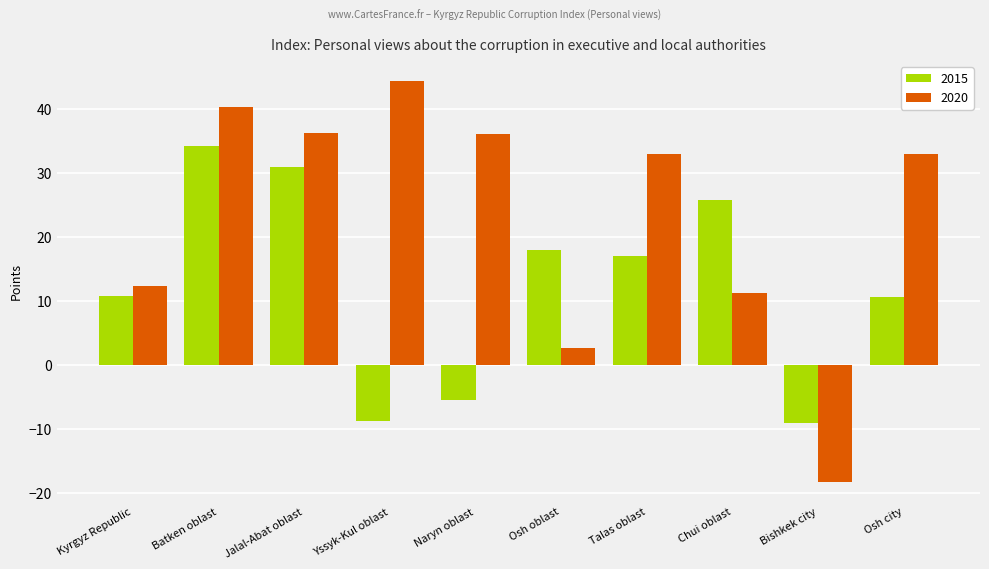

What is the difference between the highest and lowest values at Naryn oblast?

41.4